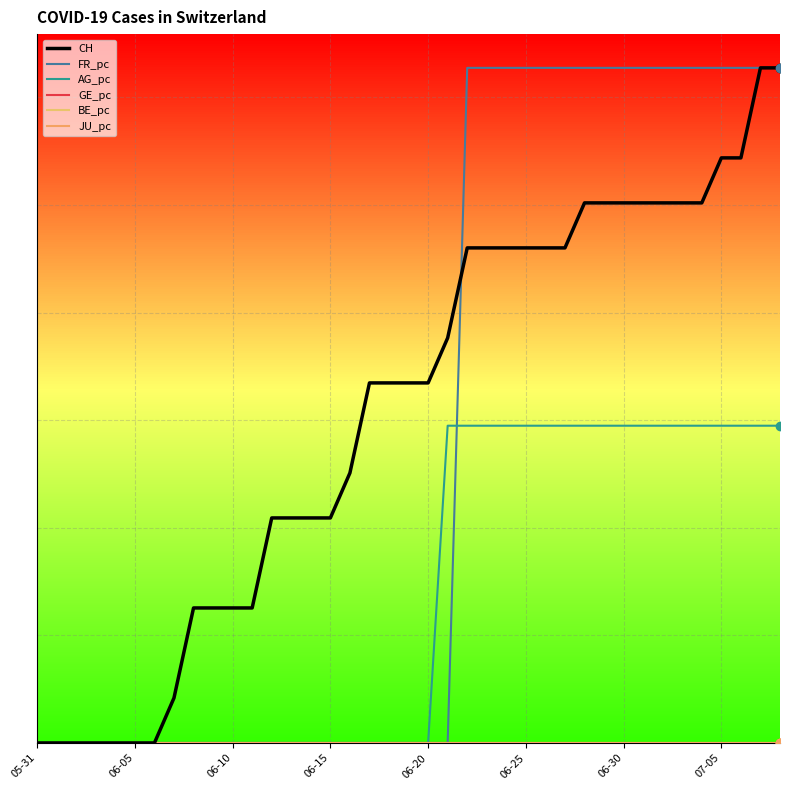

True or false: GE_pc and AG_pc intersect in this chart.

False